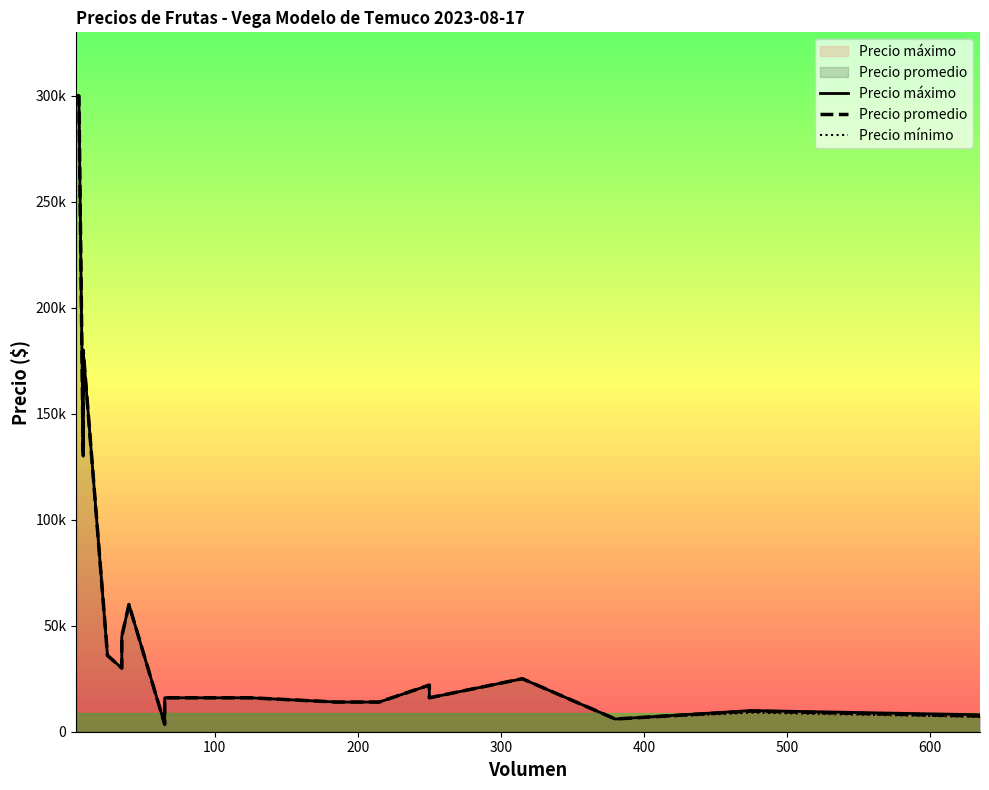

True or false: Precio promedio and Precio mínimo cross at least once.

False